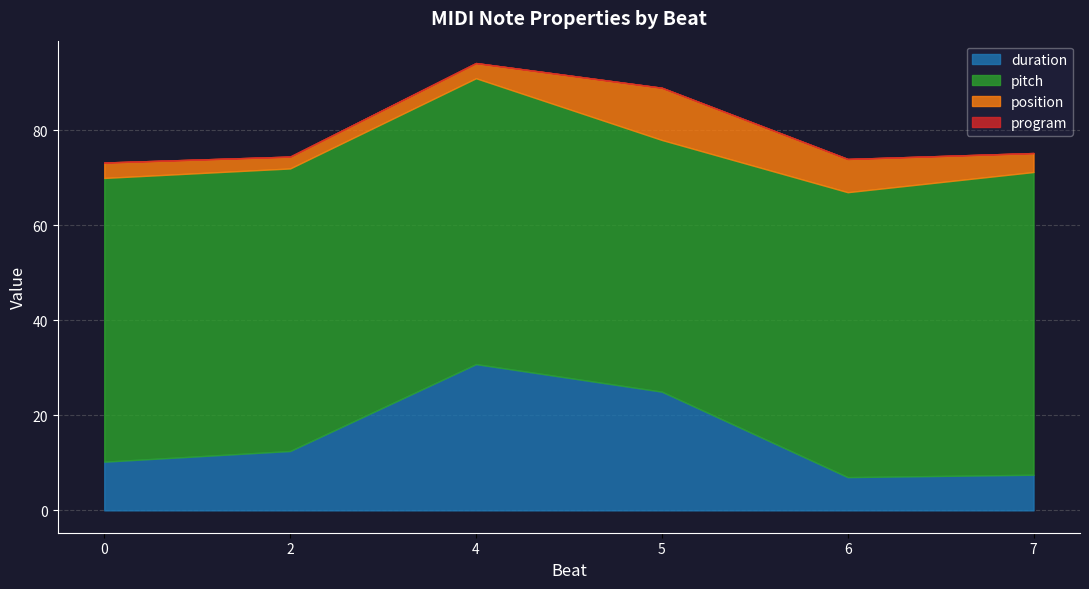

True or false: duration has a value of 4.0 at 0.

False